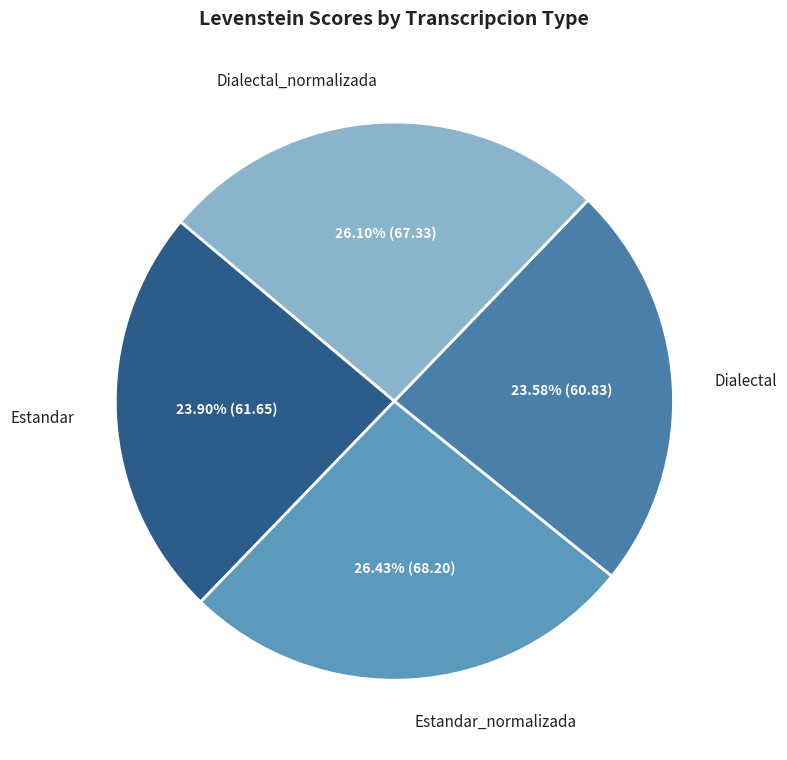

How many segments does this pie chart have?

4